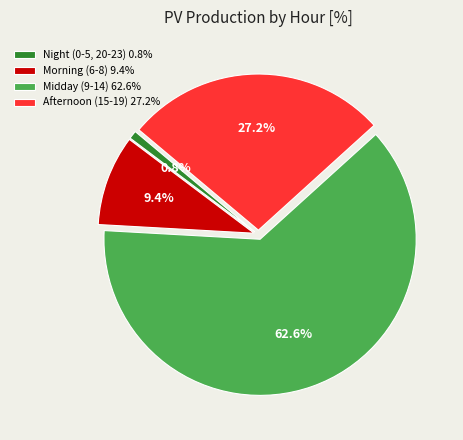

Which slice represents more than half of the pie?

Midday (9-14) 62.6%